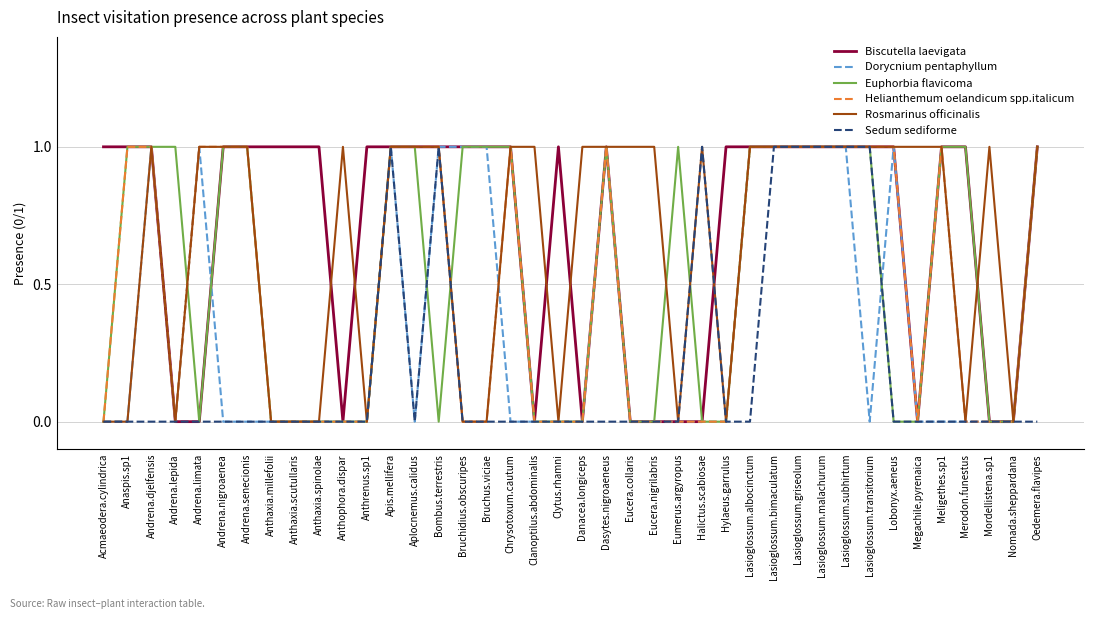

What is the total value across all series at Bruchidius.obscuripes?

3